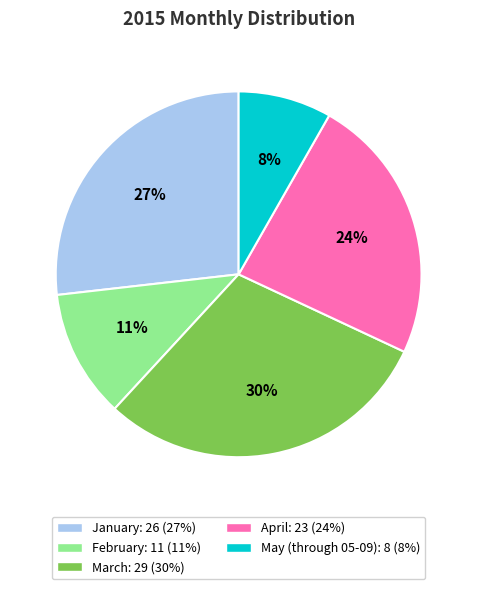

What is the ratio of the value at March to the value at January?

1.1